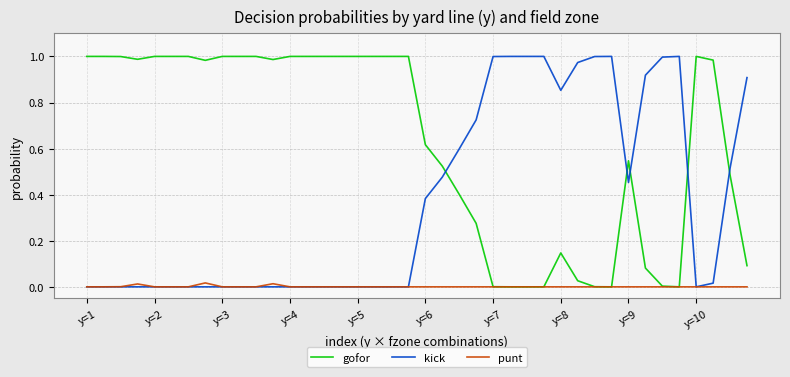

What are all the series names shown in the legend?

gofor, kick, punt